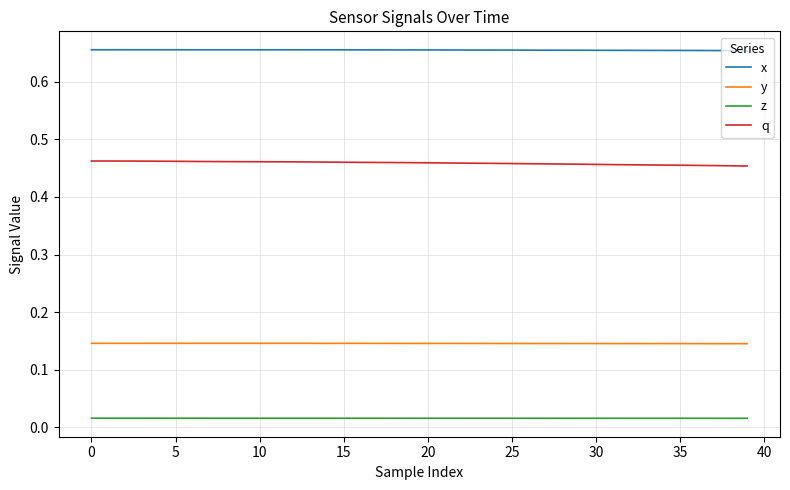

True or false: z and y intersect in this chart.

False